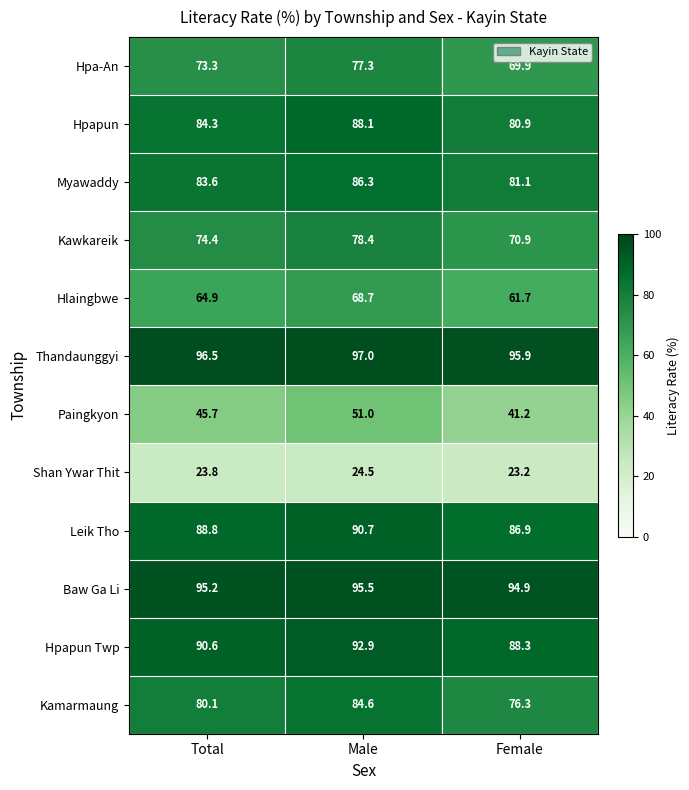

At which label does Thandaunggyi first exceed 96?

Total